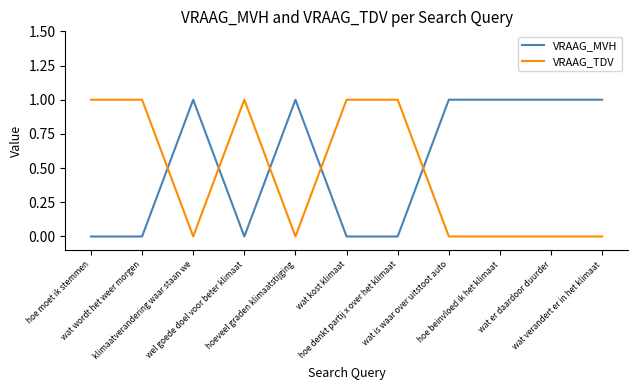

Where do VRAAG_TDV and VRAAG_MVH first cross each other?

wat wordt het weer morgen and klimaatverandering waar staan we